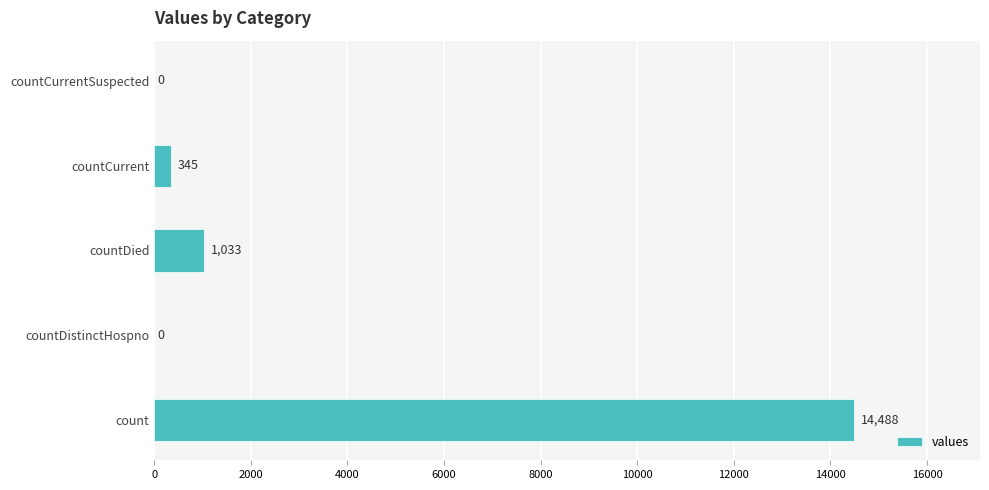

Count the number of categories in the chart.

5